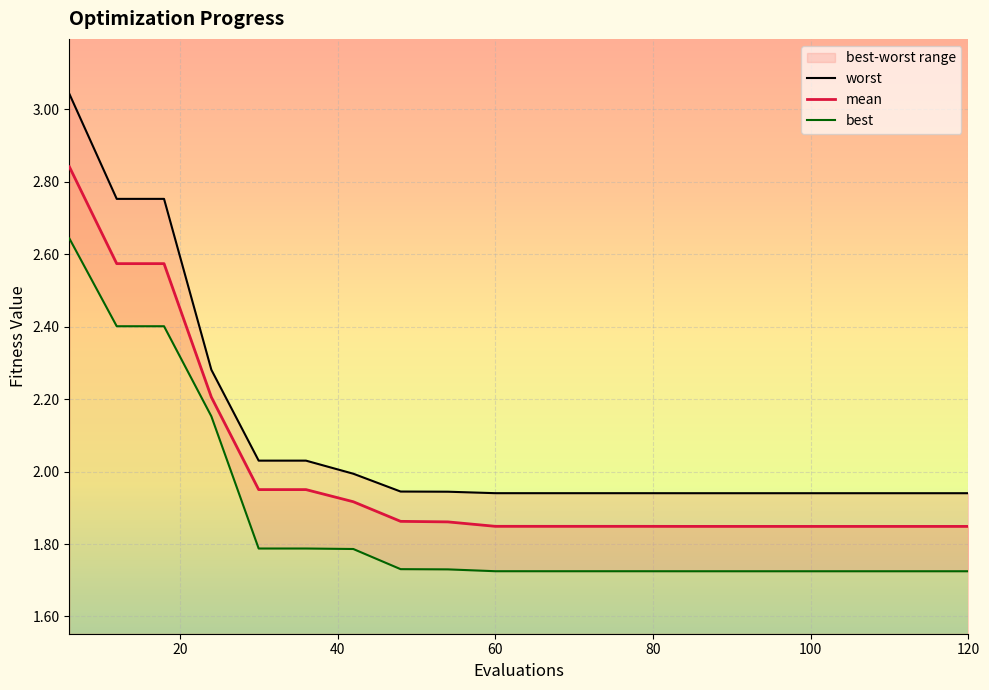

The worst series shows 3.2 at 114. True or false?

False